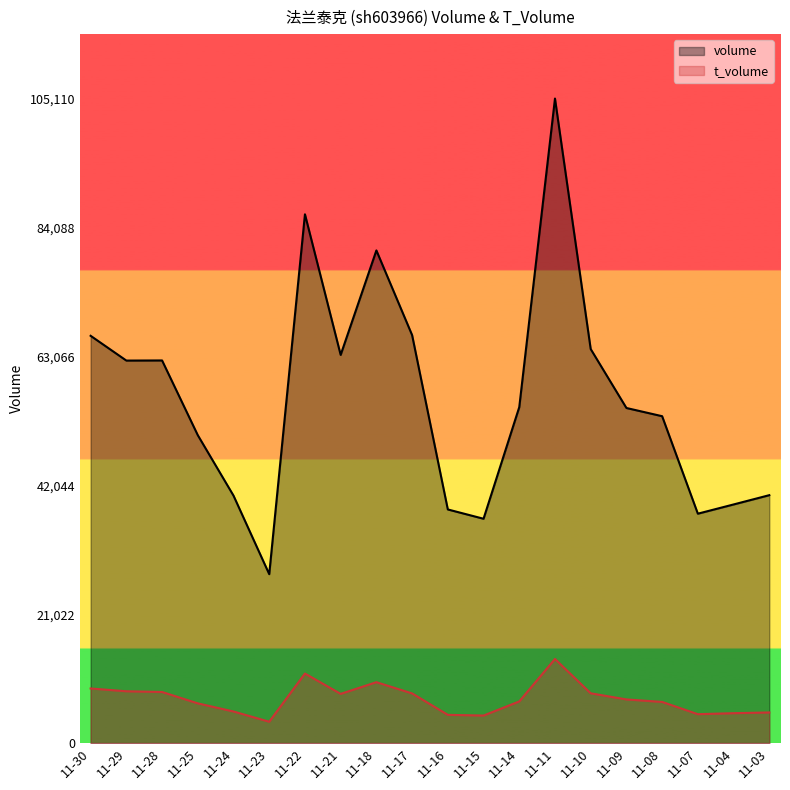

True or false: t_volume and volume cross at least once.

False